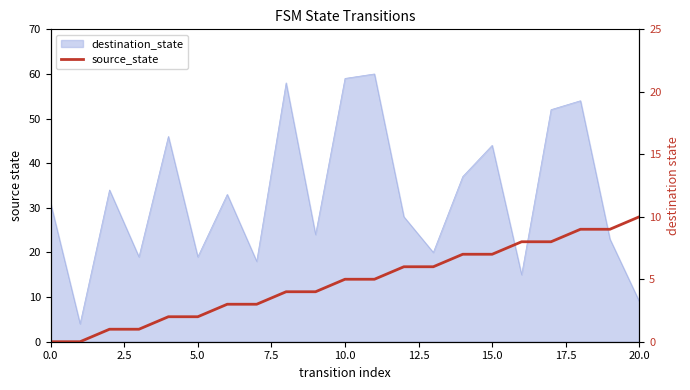

At which label does the data first exceed 5?

12